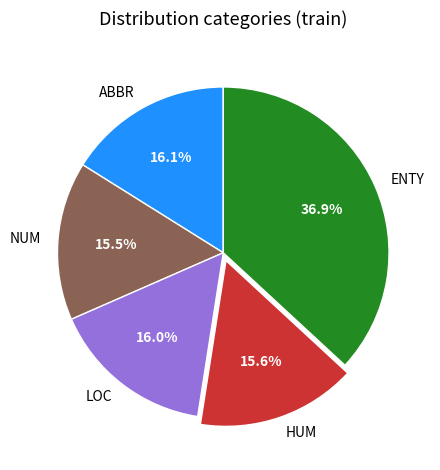

How much of the chart is everything except ABBR?

83.9%